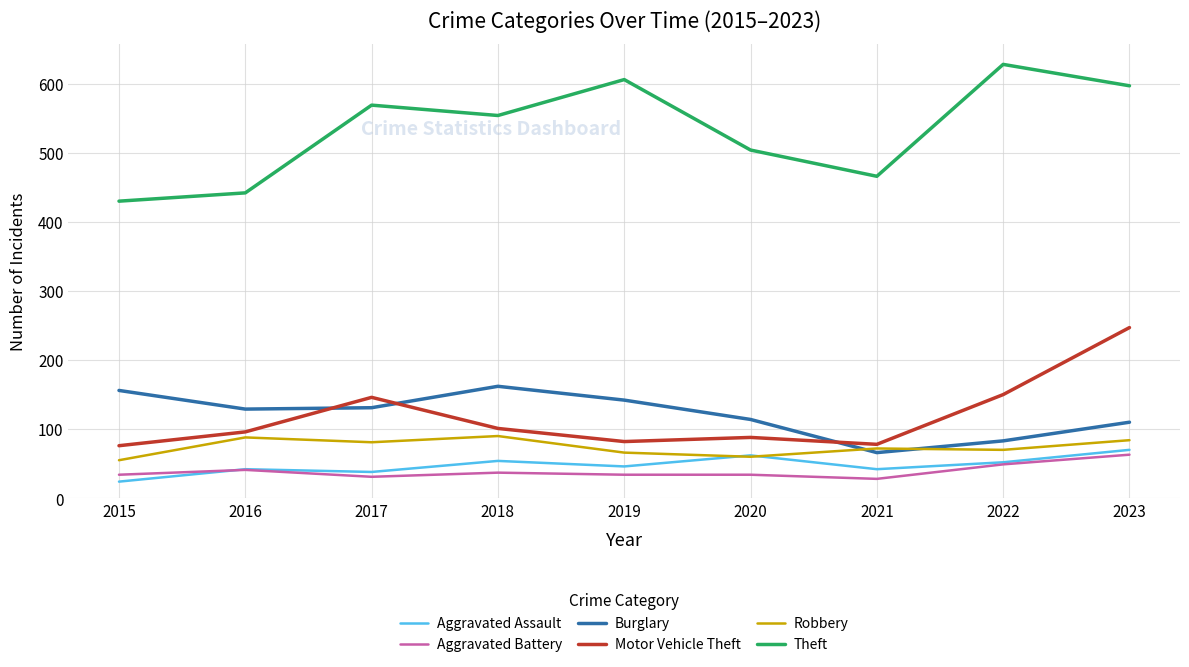

How many interior local valleys does the Motor Vehicle Theft series have?

2